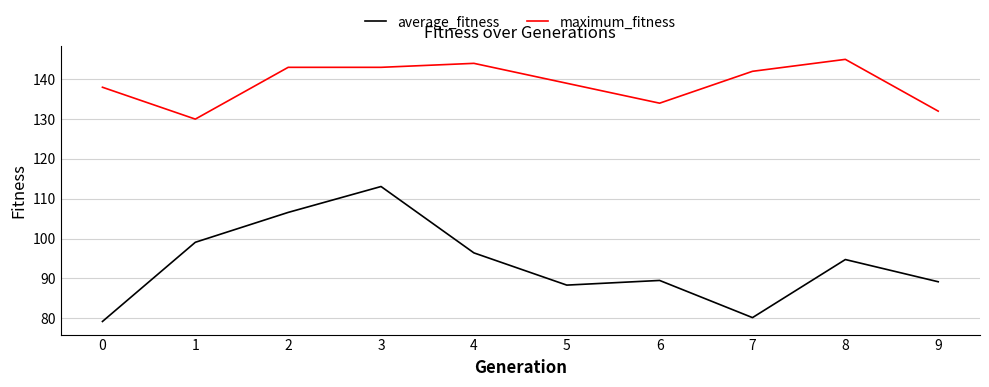

Is it true that average_fitness equals 79.2 at 0?

True